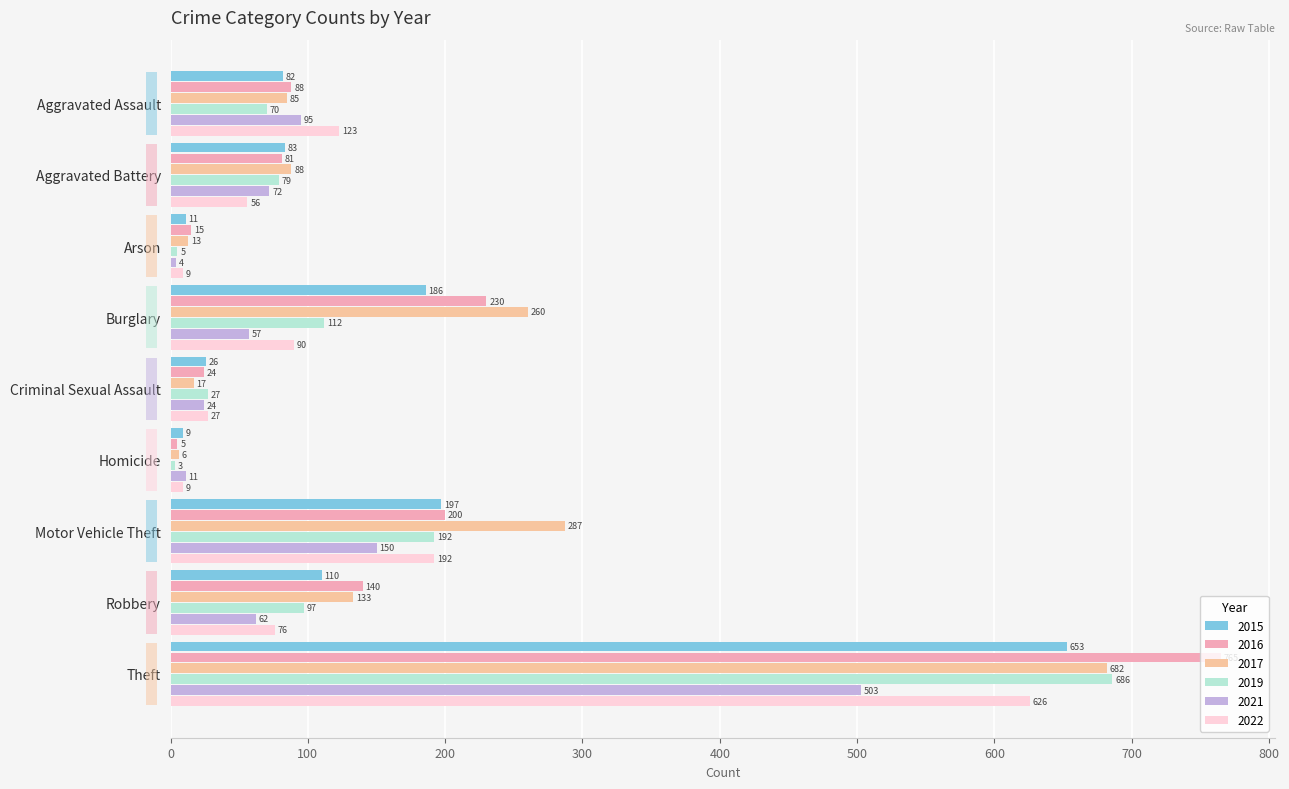

At Burglary, list the series in order from smallest to largest.

2021, 2022, 2019, 2015, 2016, 2017